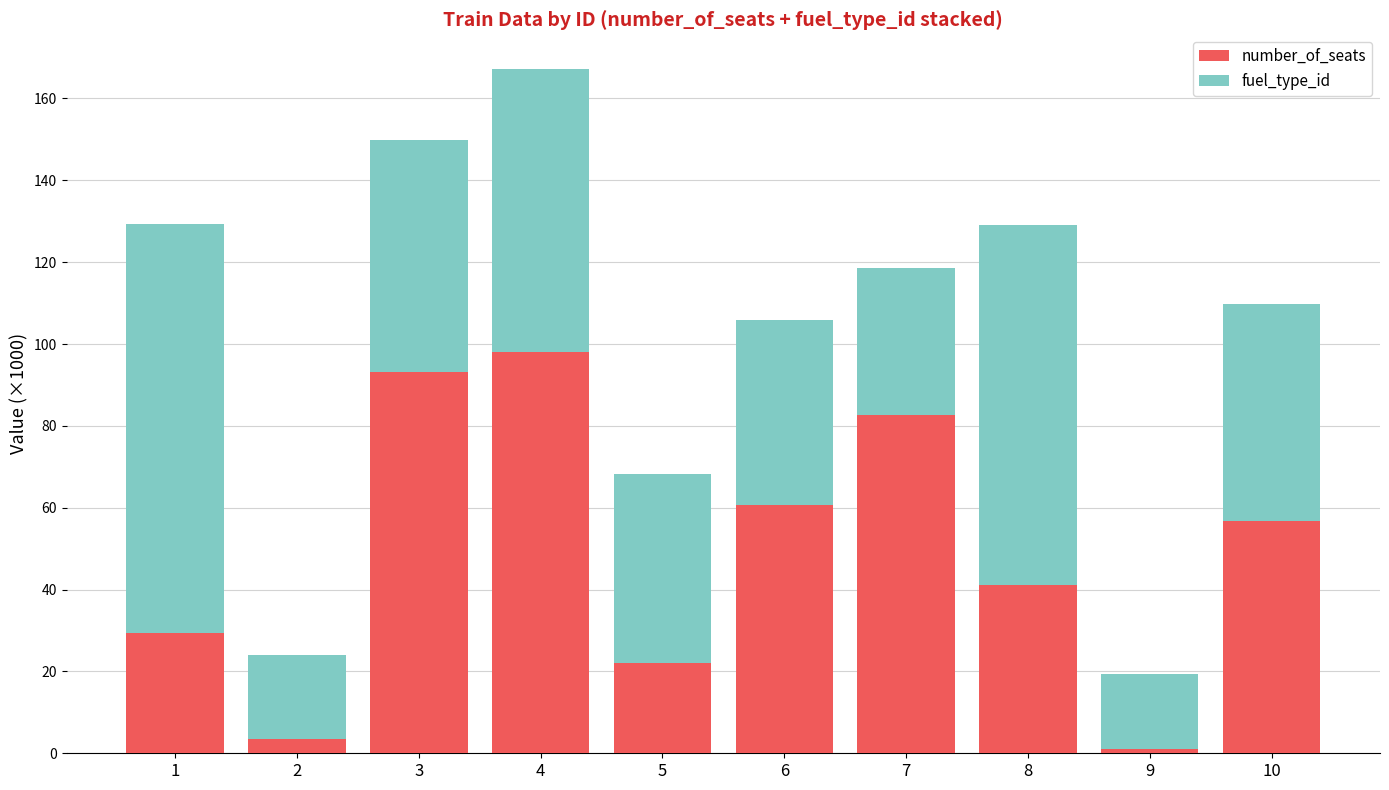

What is the sum of all number_of_seats values?

488.5